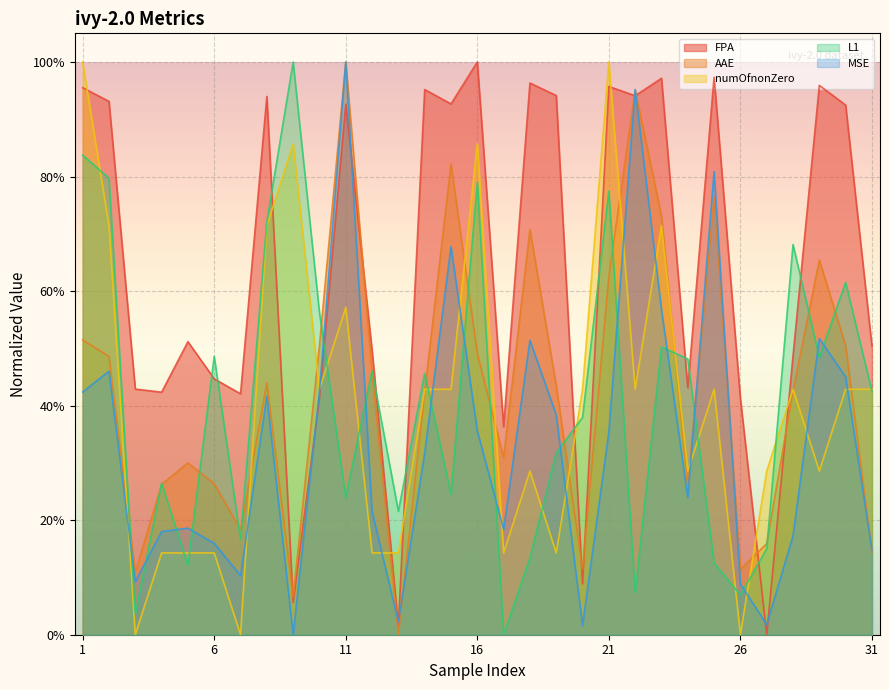

What is the maximum value for numOfnonZero?

1.0